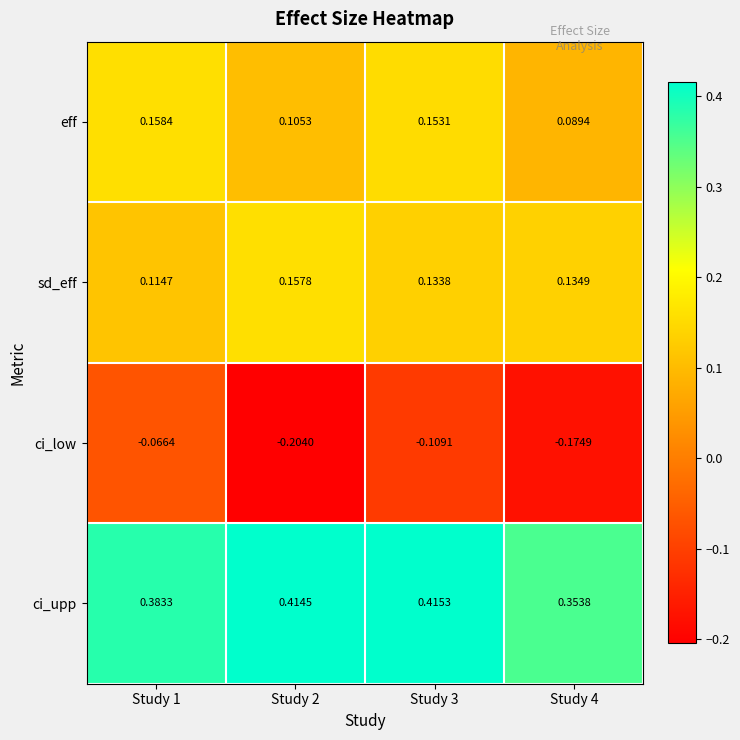

Rank the series at Study 1 from highest to lowest value.

ci_upp, eff, sd_eff, ci_low